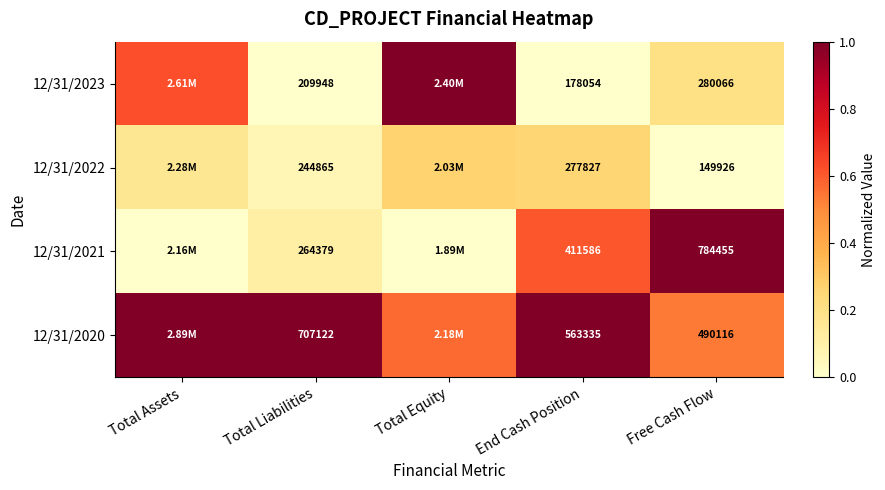

Is the value of 12/31/2022 at Total Equity greater than the value of 12/31/2020 at Free Cash Flow?

No